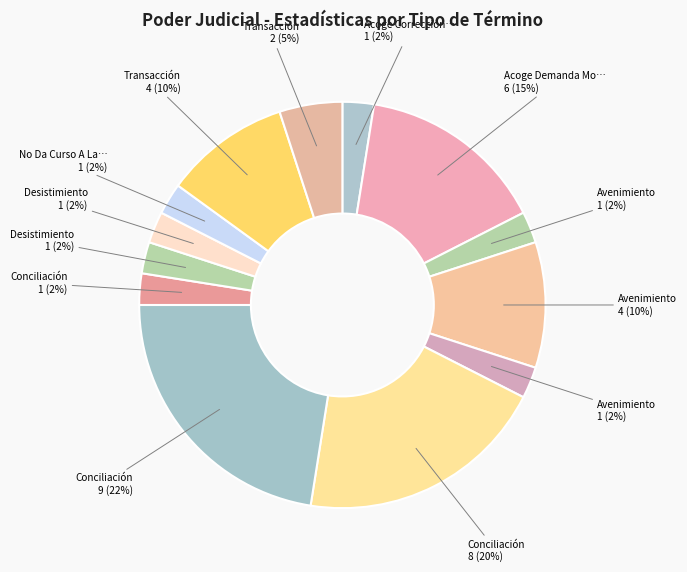

Count the number of slices in the pie.

13